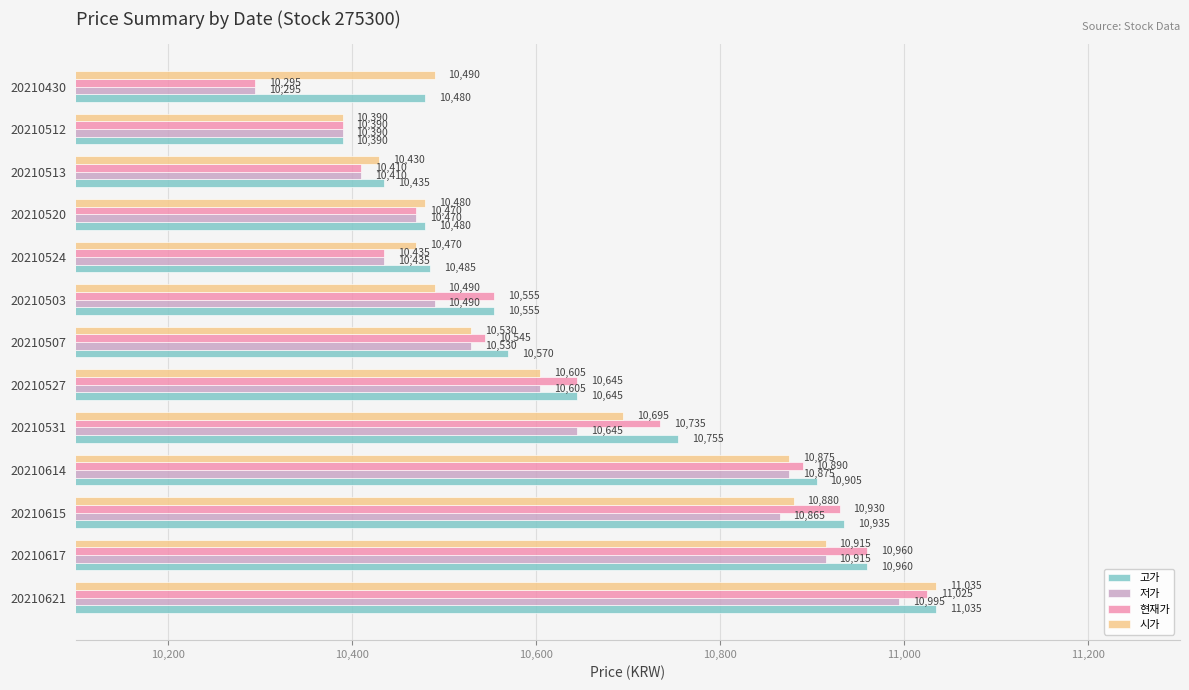

What are all the series names shown in the legend?

고가, 저가, 현재가, 시가